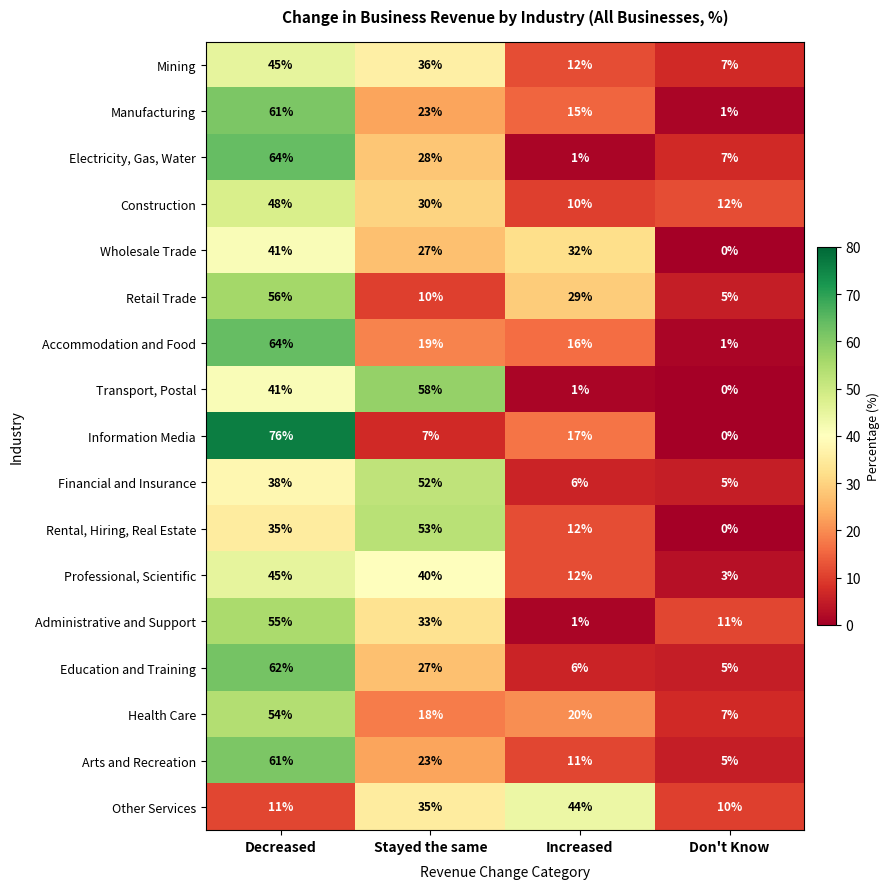

Which series has the largest range (max minus min)?

Information Media